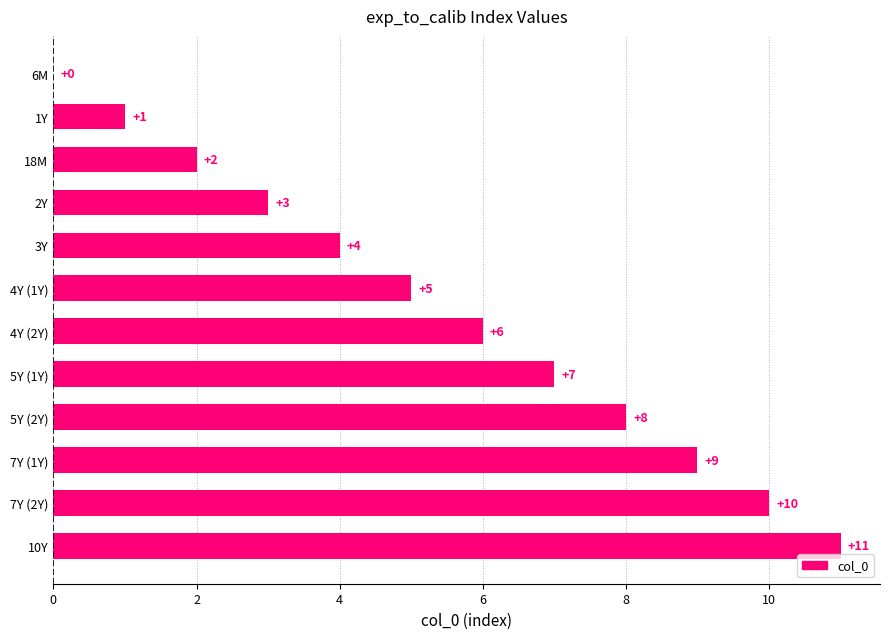

Are the bars horizontal?

Yes